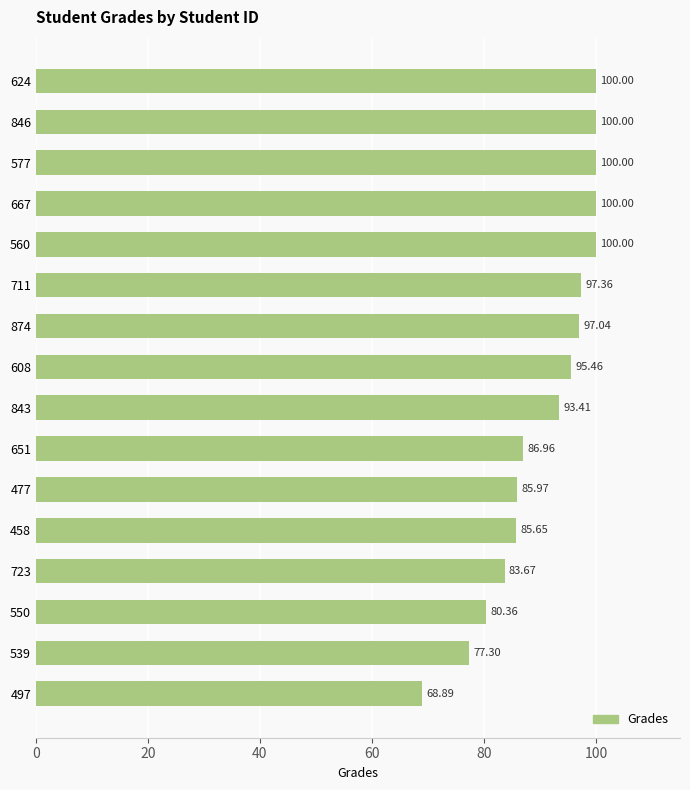

What is the difference between the second highest and minimum values?

31.1